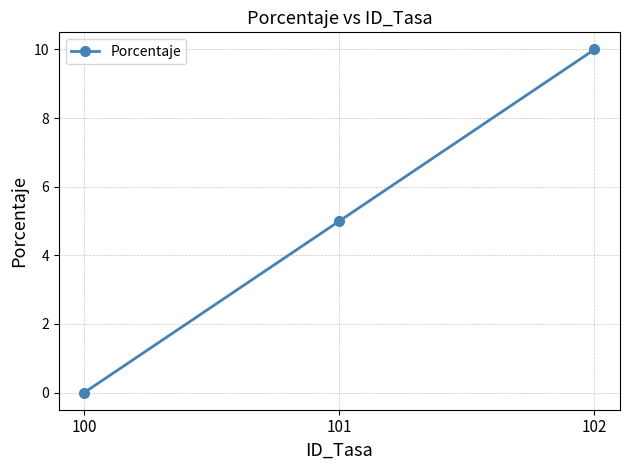

Rank the categories by value from lowest to highest.

100, 101, 102